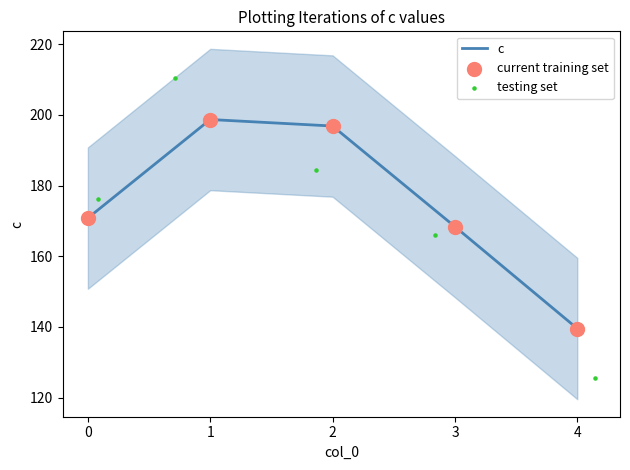

At how many categories does at least one series exceed 158?

4